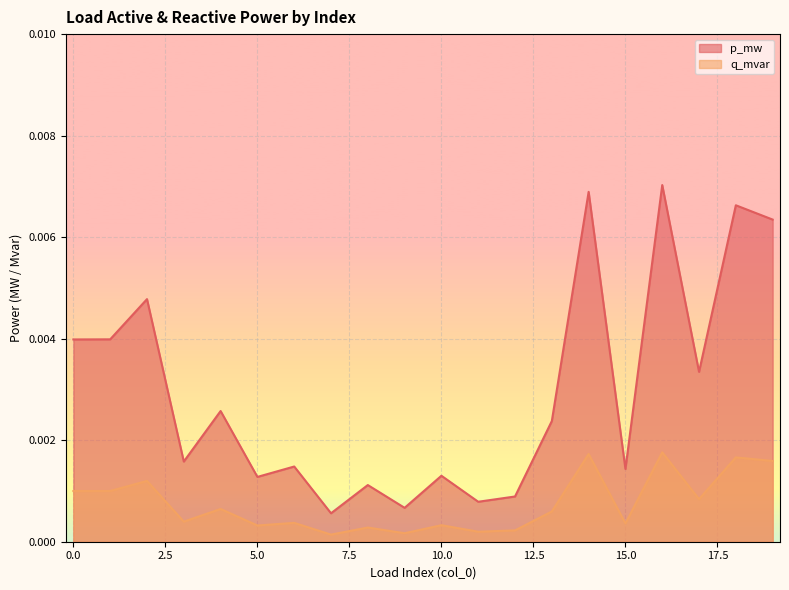

List the series in order of their overall mean, lowest first.

q_mvar, p_mw